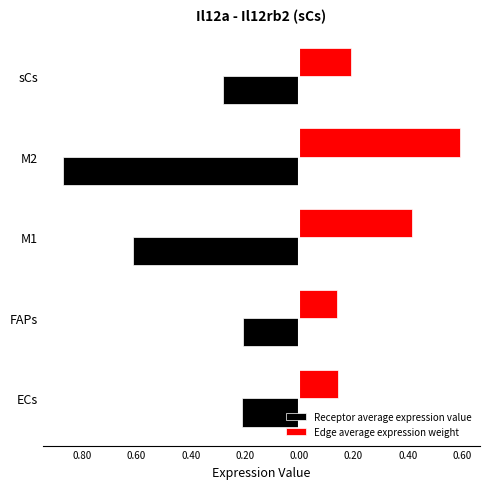

What are all the series names shown in the legend?

Receptor average expression value, Edge average expression weight